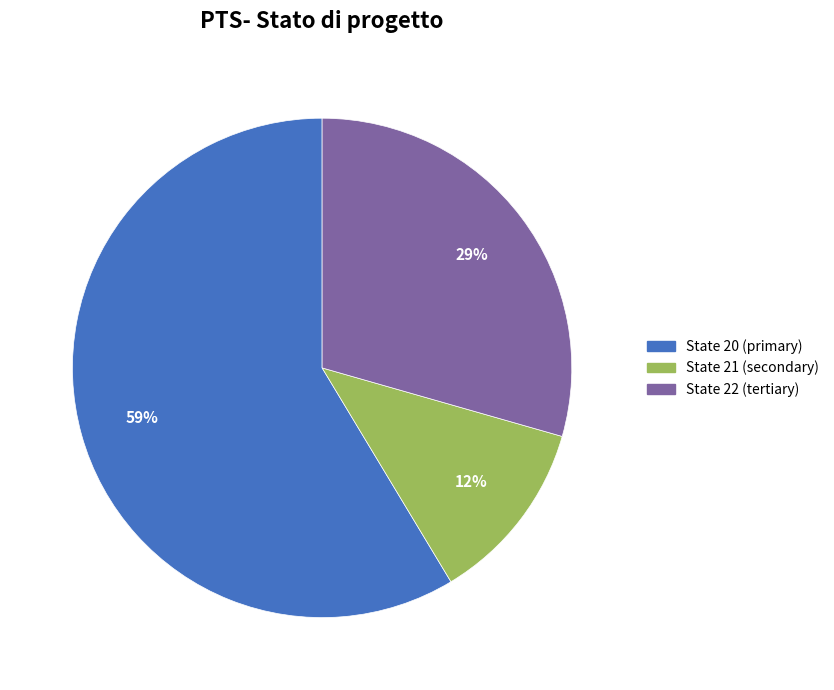

To the nearest percent, what is the average slice percentage?

33%